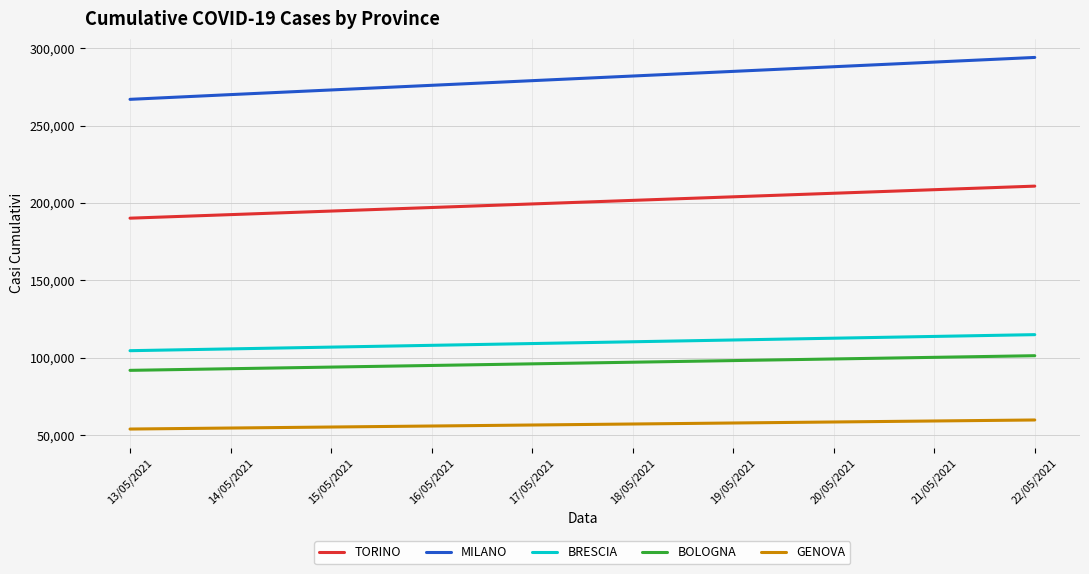

Rank the series by their maximum value, from highest to lowest.

MILANO, TORINO, BRESCIA, BOLOGNA, GENOVA